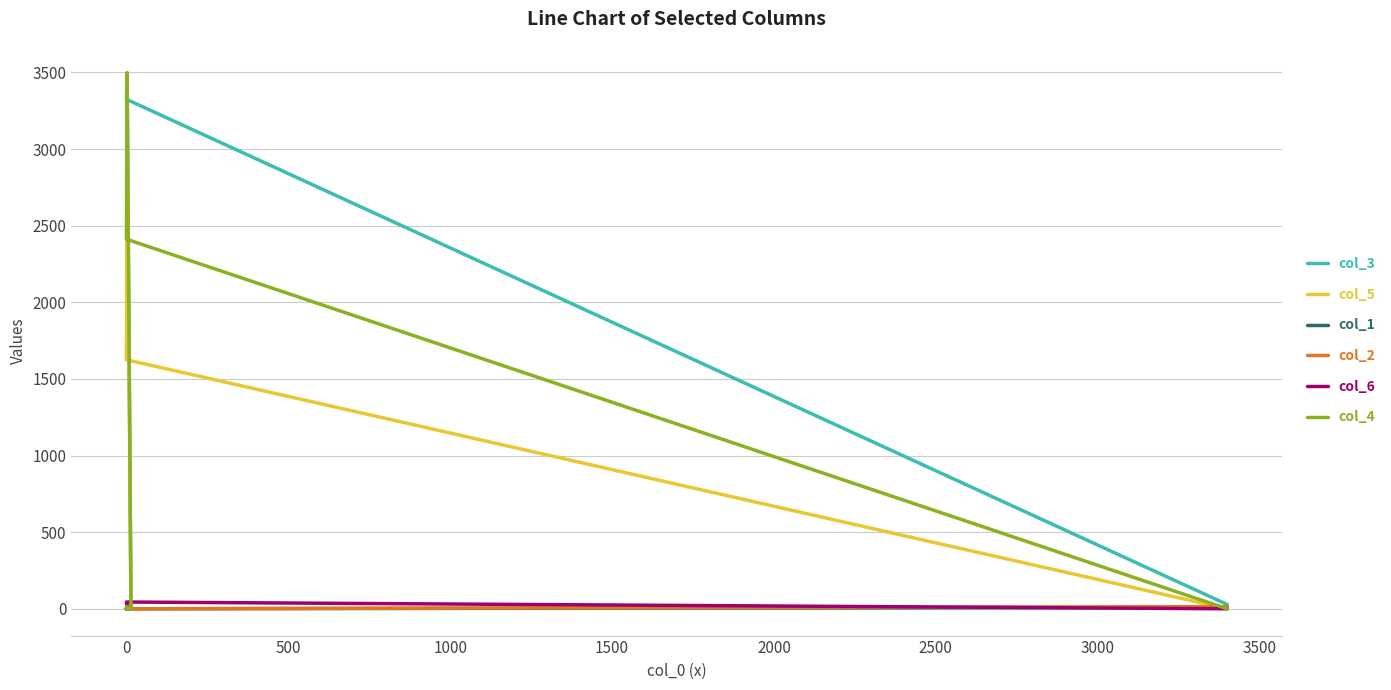

Which has a higher value, 1500 or 1000?

1000